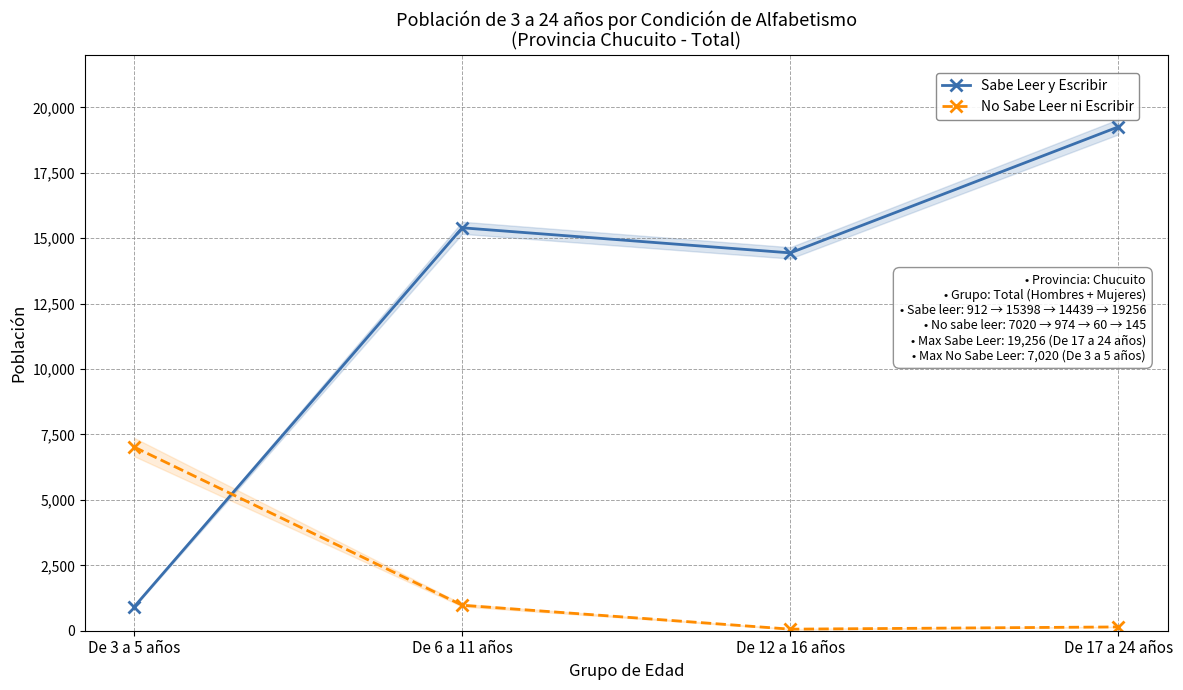

Is the value of No Sabe Leer ni Escribir at De 3 a 5 años greater than the value of Sabe Leer y Escribir at De 6 a 11 años?

No